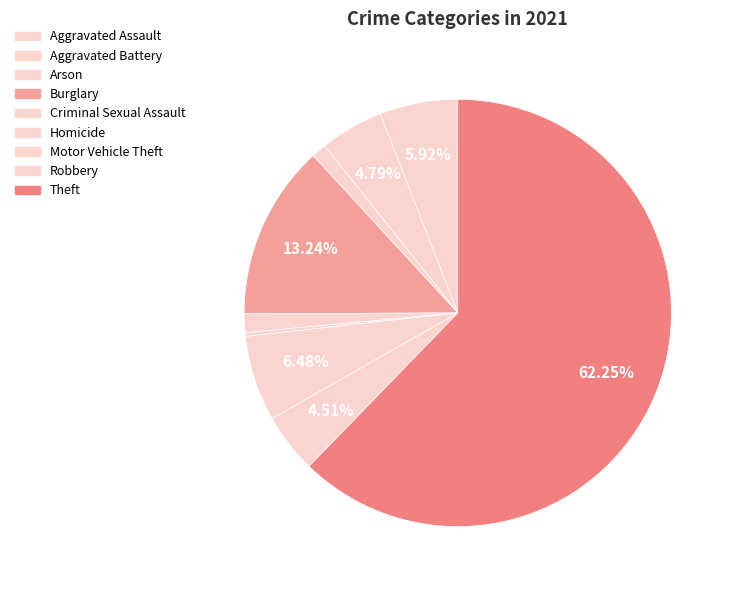

The Arson slice represents 9% of the pie. True or false?

False